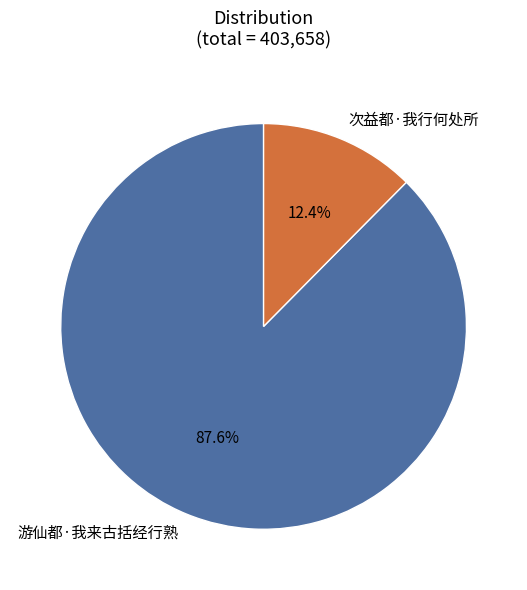

How many slices are in this pie chart?

2